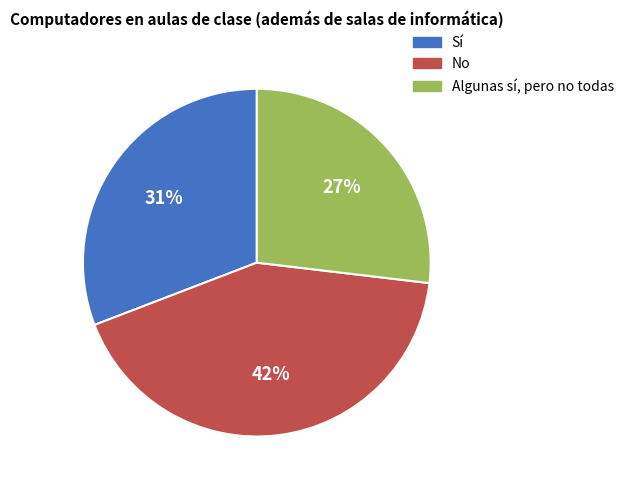

Combined, do Sí and No account for over 50%?

Yes